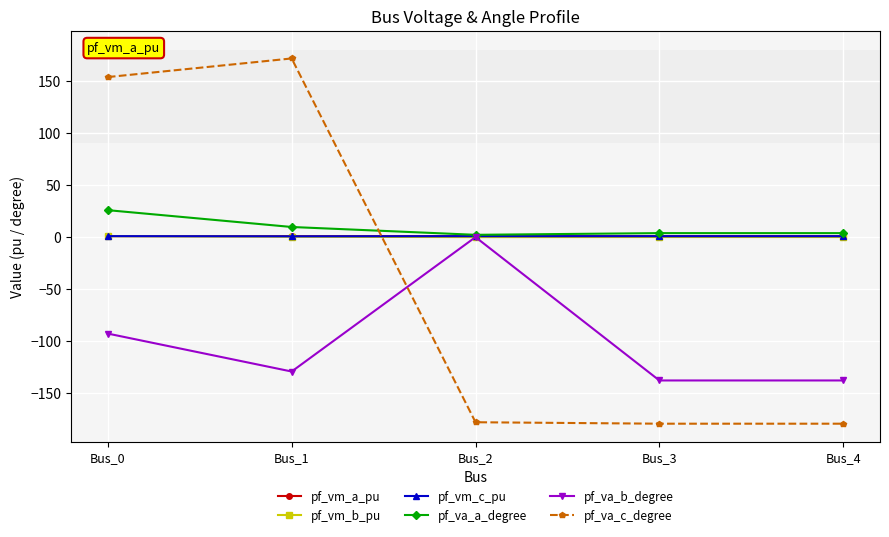

What is the value of the pf_va_c_degree point at the 5th from the left?

-179.2